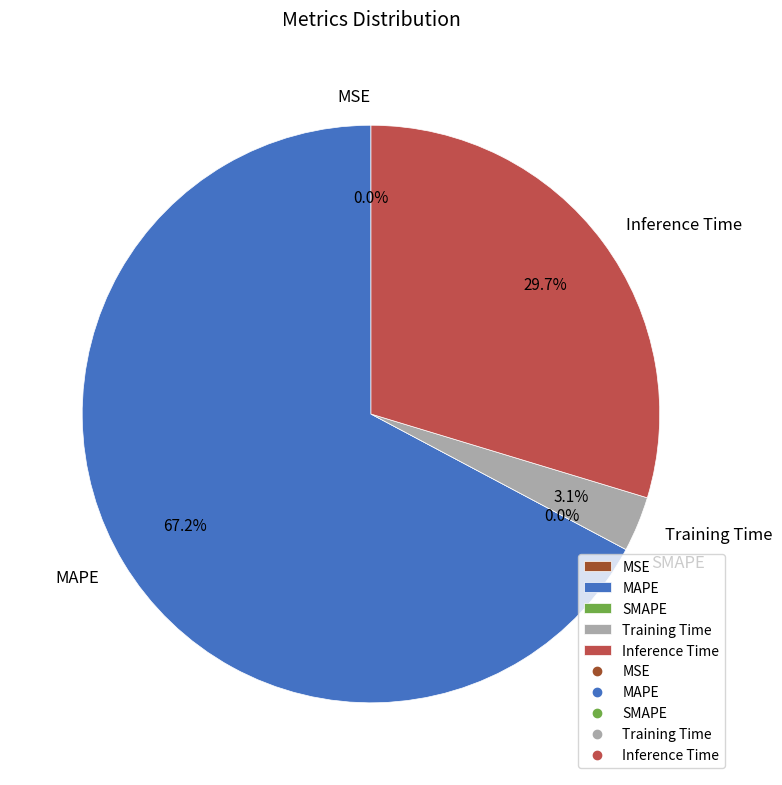

Rank the categories by value from lowest to highest.

SMAPE, MSE, Training Time, Inference Time, MAPE